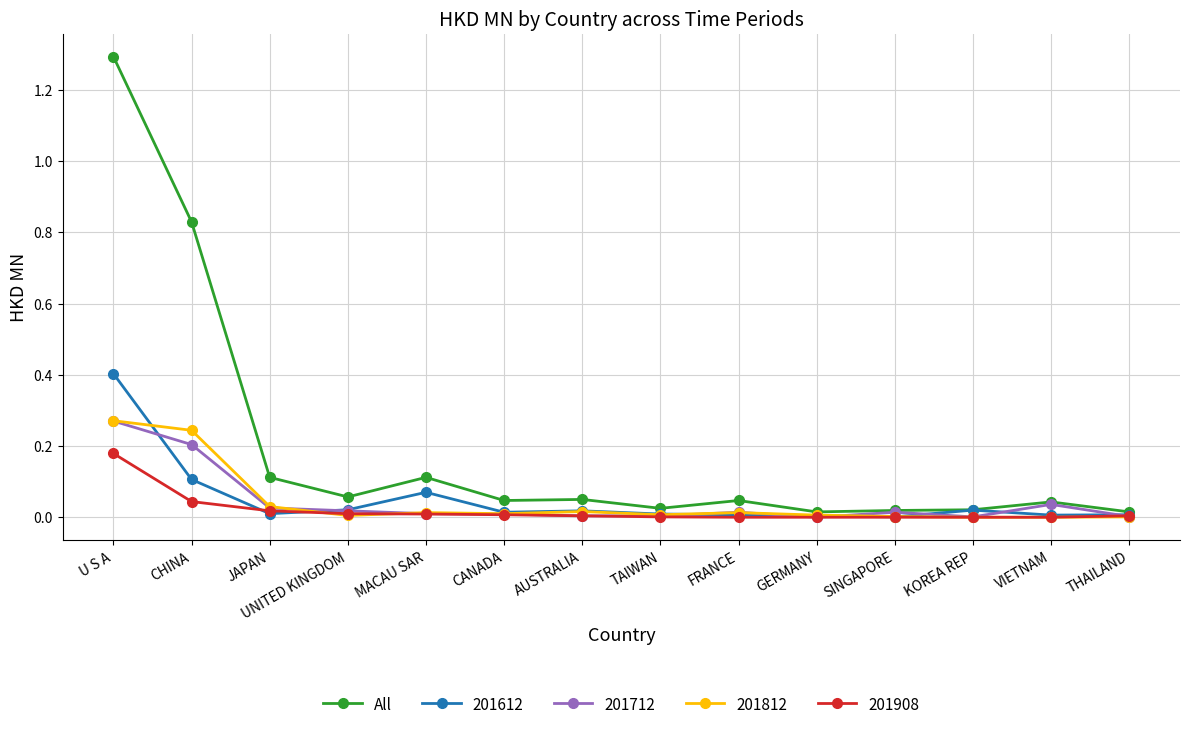

At which category does All reach its first local valley?

UNITED KINGDOM